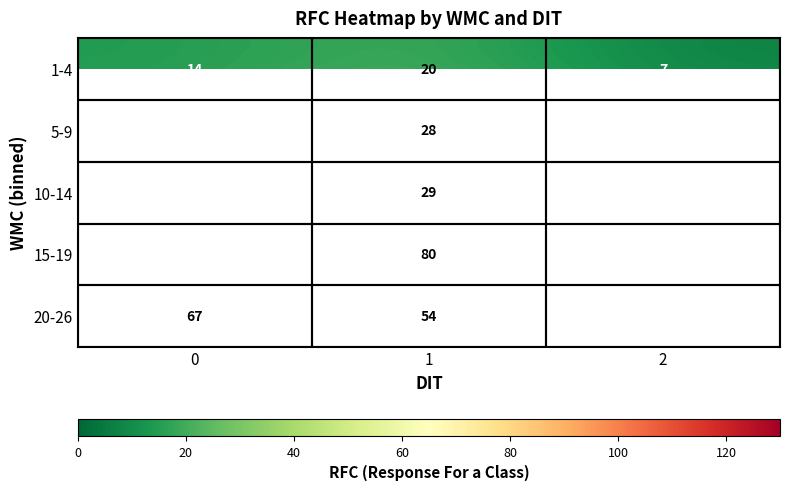

True or false: 10-14 has a value of 29.0 at 1.

True